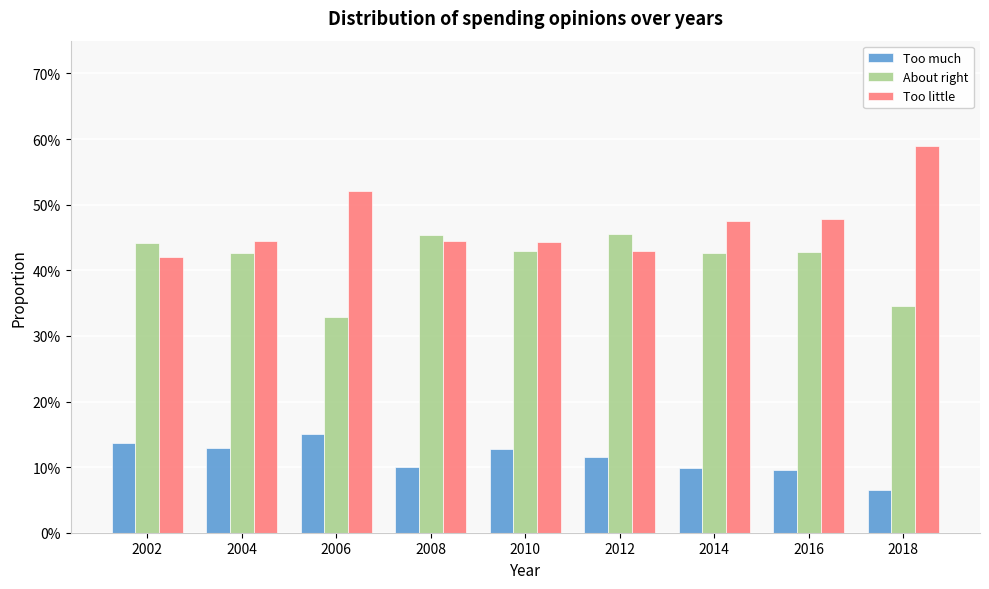

What are all the series names shown in the legend?

Too much, About right, Too little